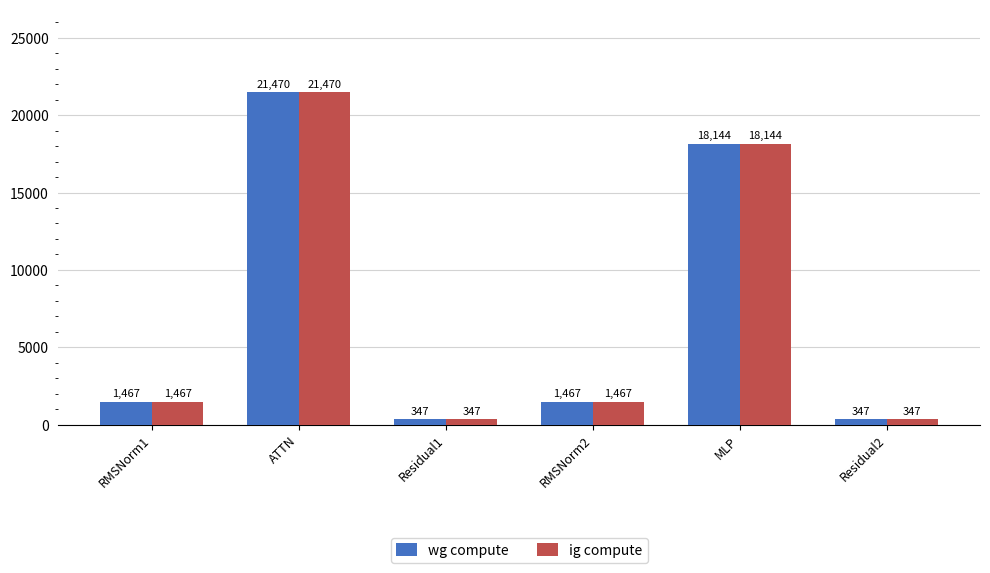

The value of ig compute at Residual1 is 346.5. True or false?

True